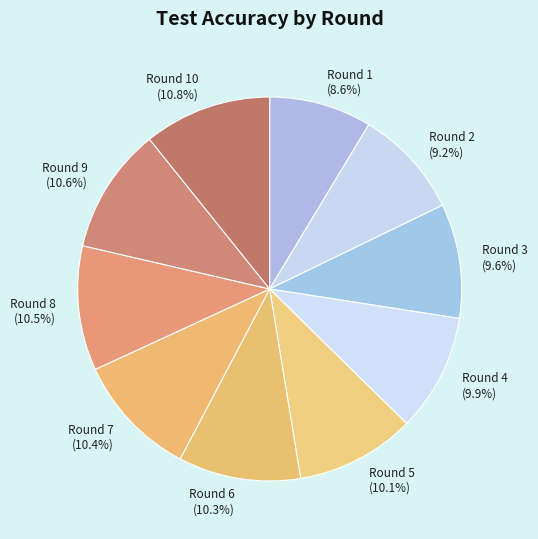

What is the ratio of the value at Round 1 (8.6%) to the value at Round 8 (10.5%)?

0.8